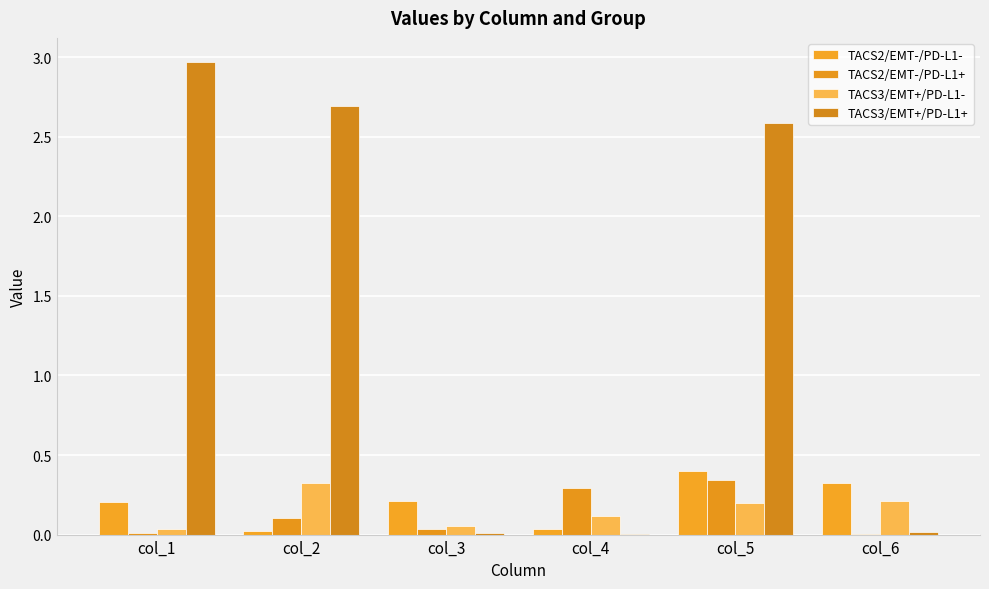

What is the value of the TACS3/EMT+/PD-L1- bar at the 2nd from the left?

0.3